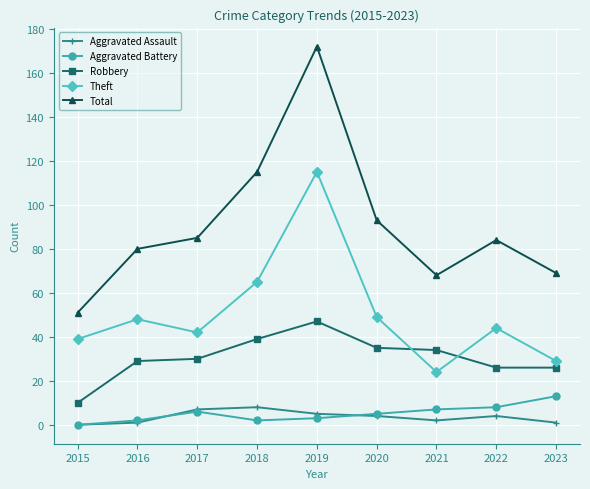

Which series has the largest range (max minus min)?

Total